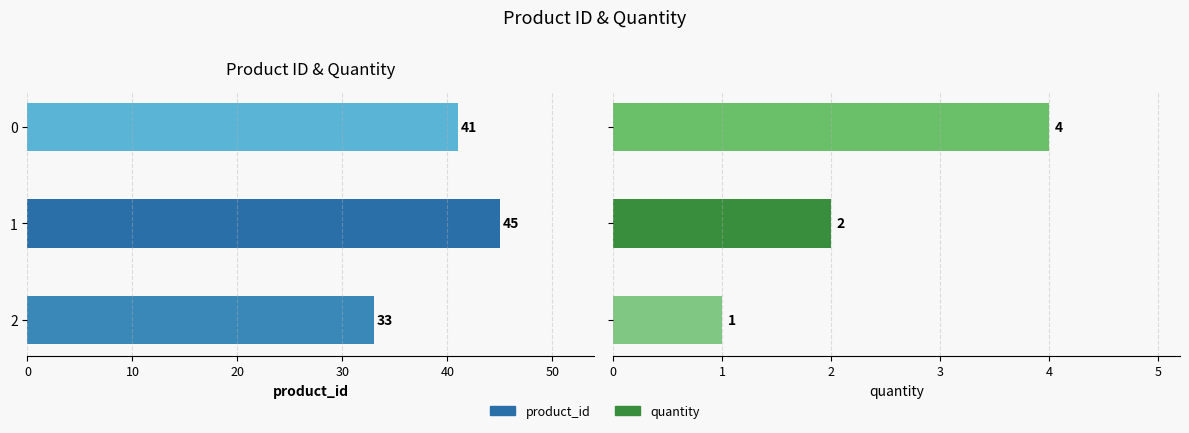

How many data points in product_id are above 41?

1